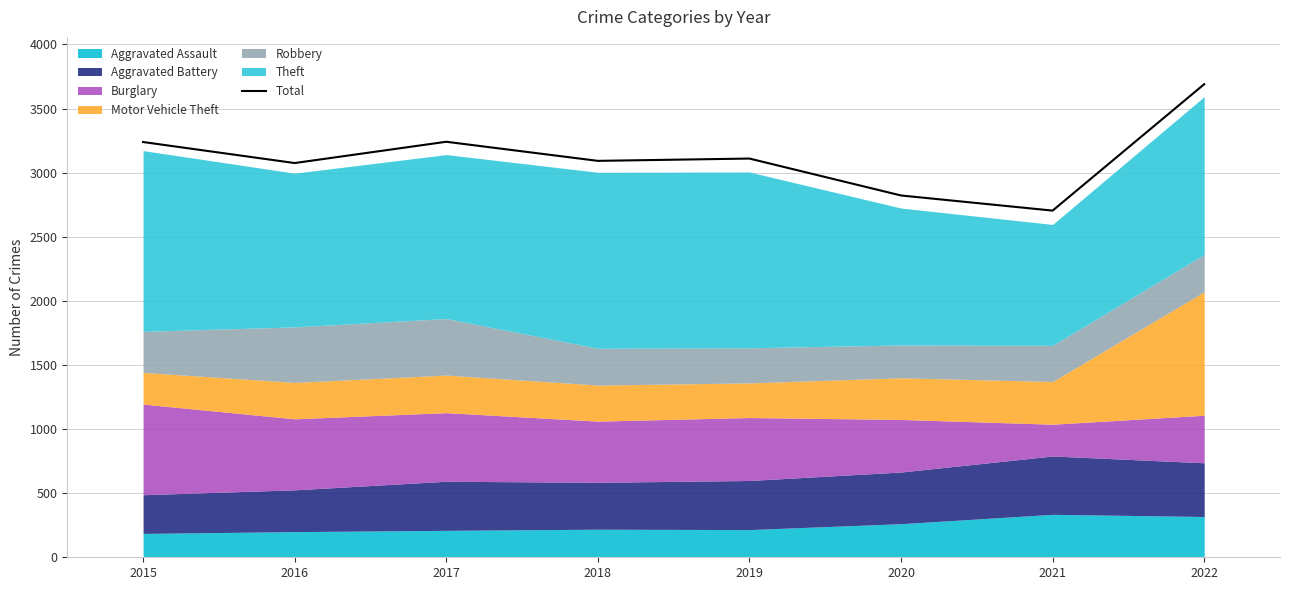

Reading right to left, list all the values displayed in this chart.

3690	2704	2822	3110	3092	3241	3075	3239